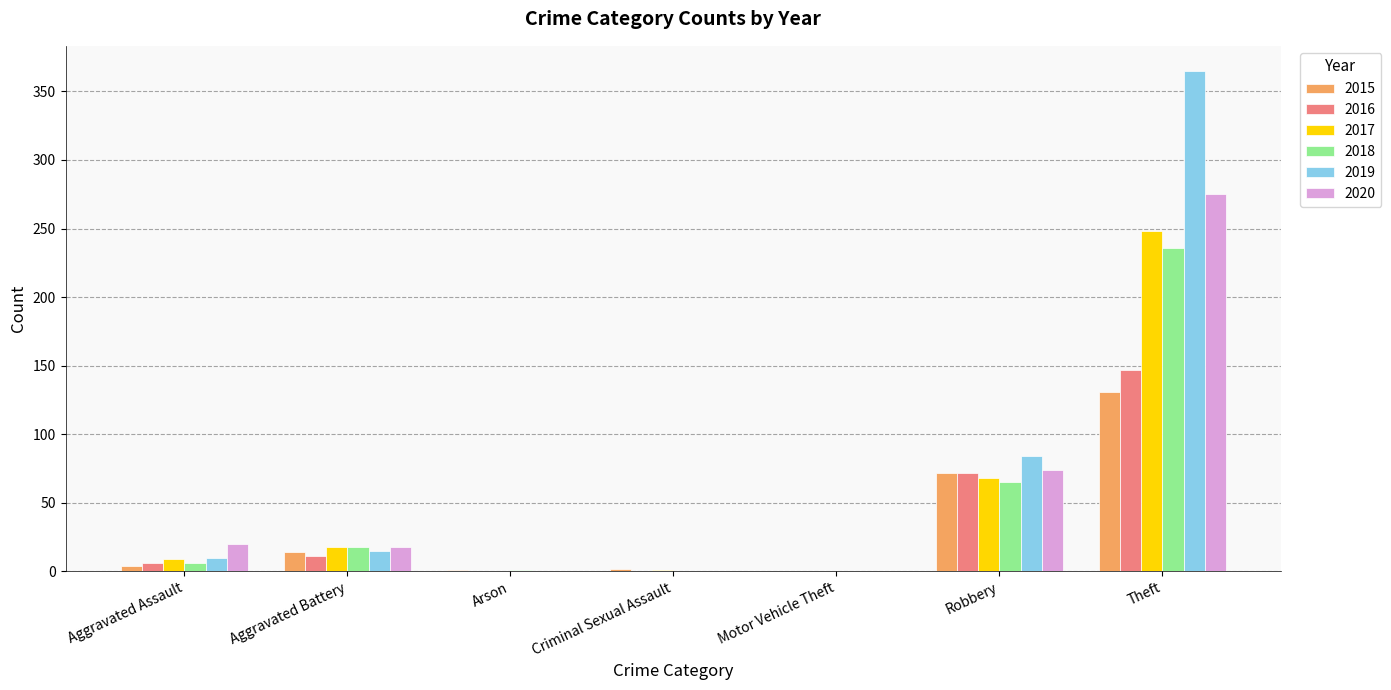

What is the average value of the 2017 series?

49